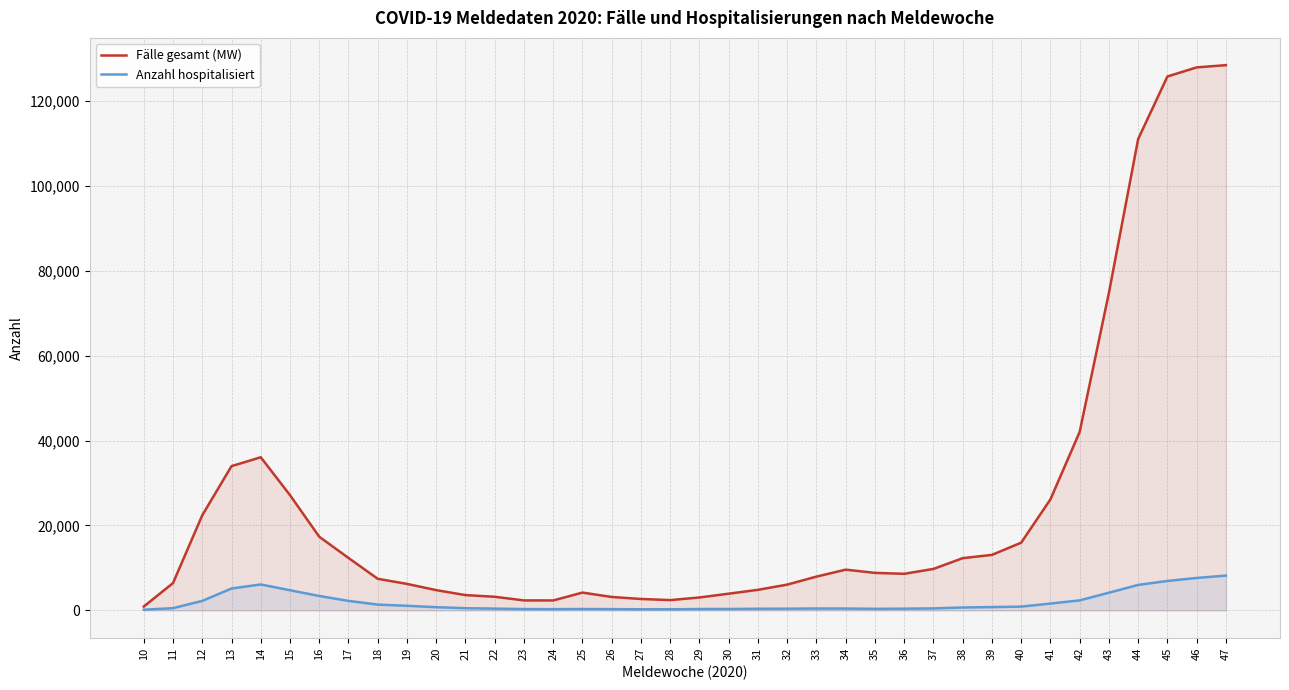

The value of Fälle gesamt (MW) at 26 is 1605. True or false?

False